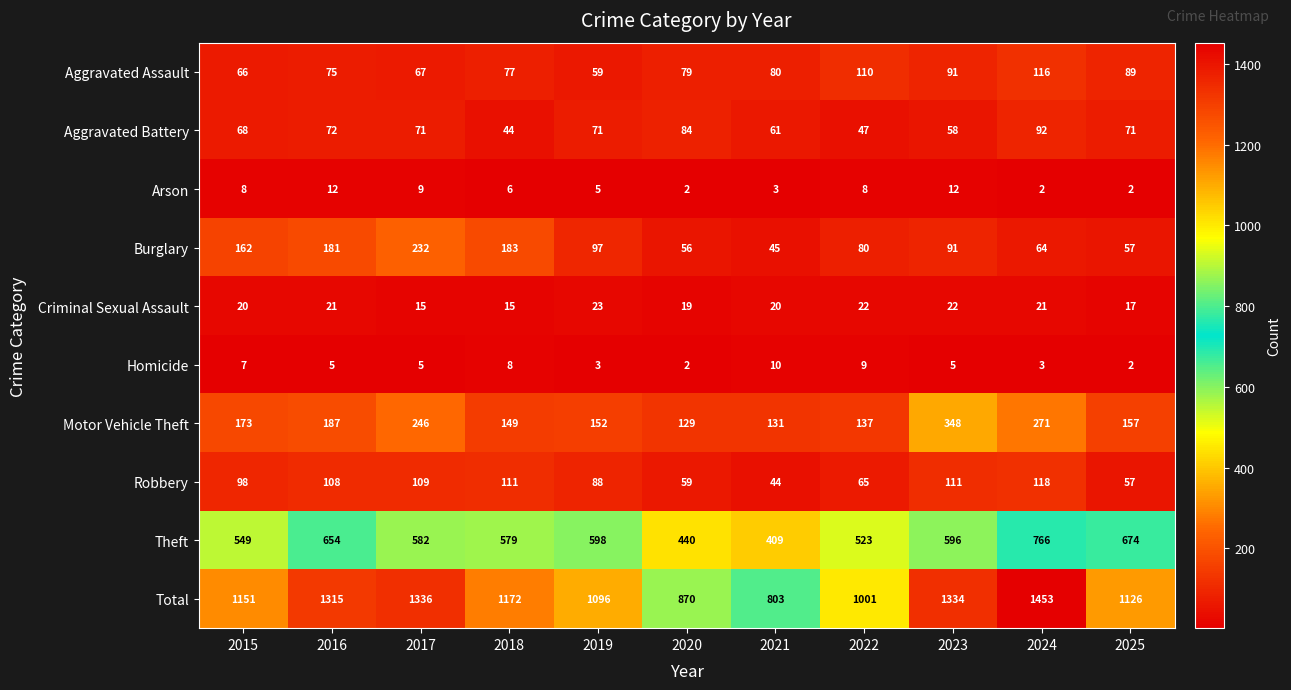

At which category does the chart reach its peak across all series?

2024